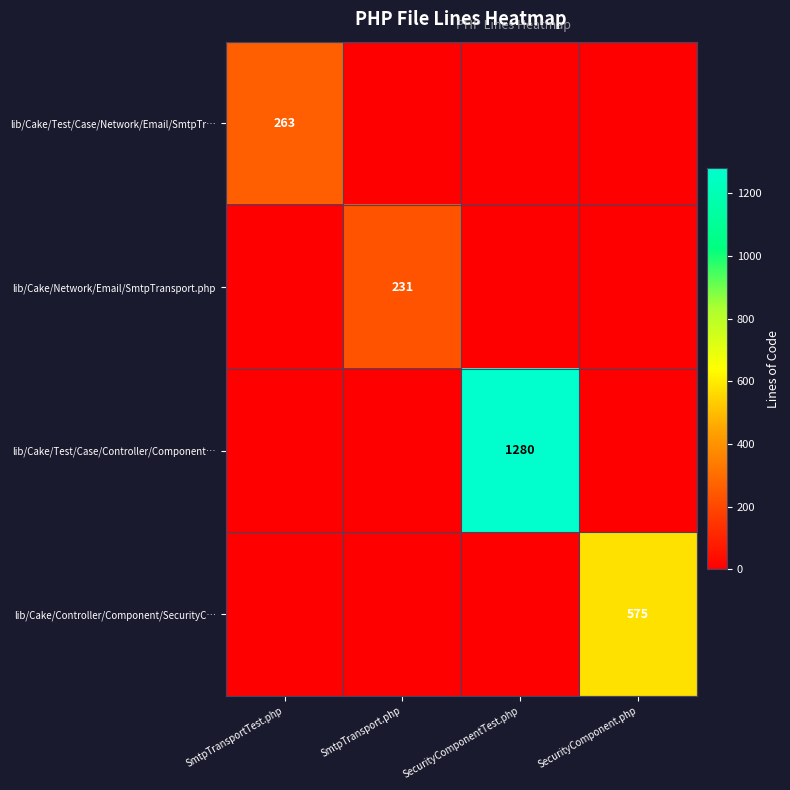

The lib/Cake/Controller/Component/SecurityC… series shows 1006 at SecurityComponent.php. True or false?

False